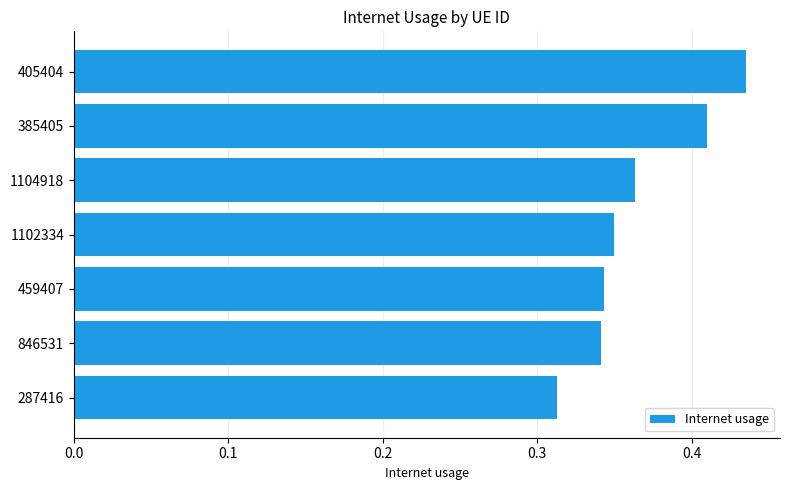

True or false: the data shows 0.2 at 1104918.

False